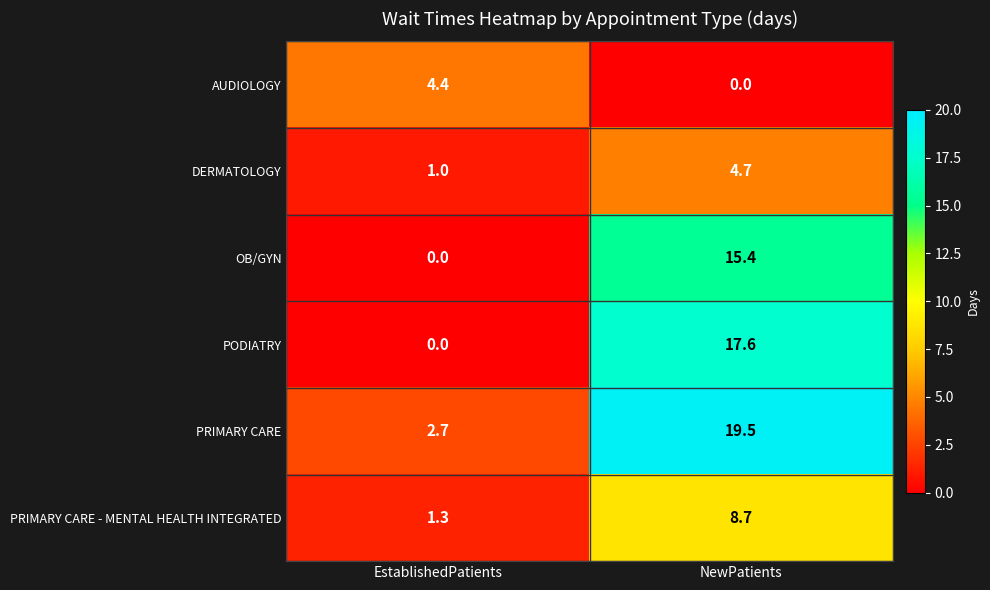

What is the total value across all series at EstablishedPatients?

9.4